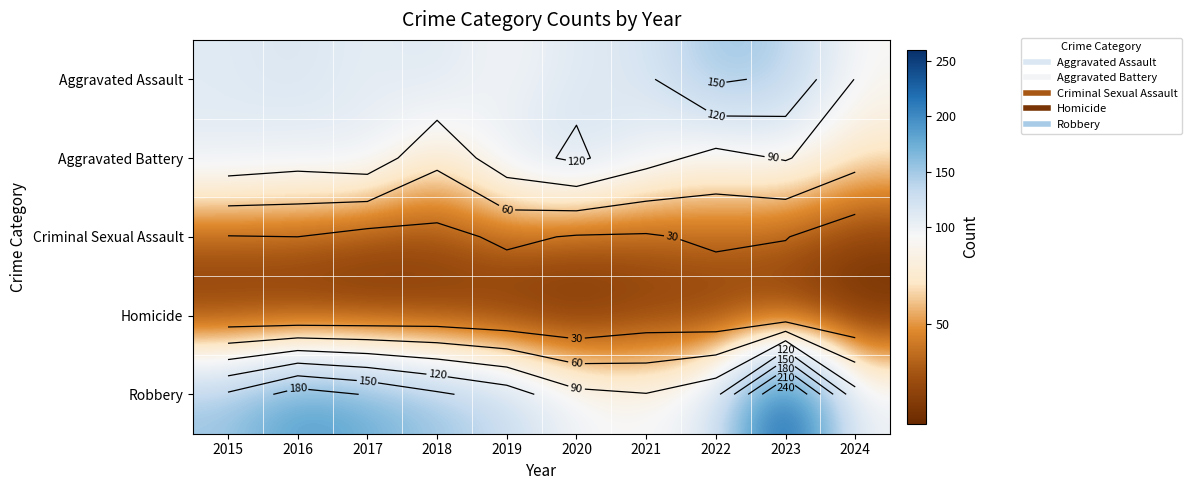

Rank the categories by Robbery value from highest to lowest.

2023, 2016, 2017, 2018, 2015, 2019, 2022, 2024, 2020, 2021